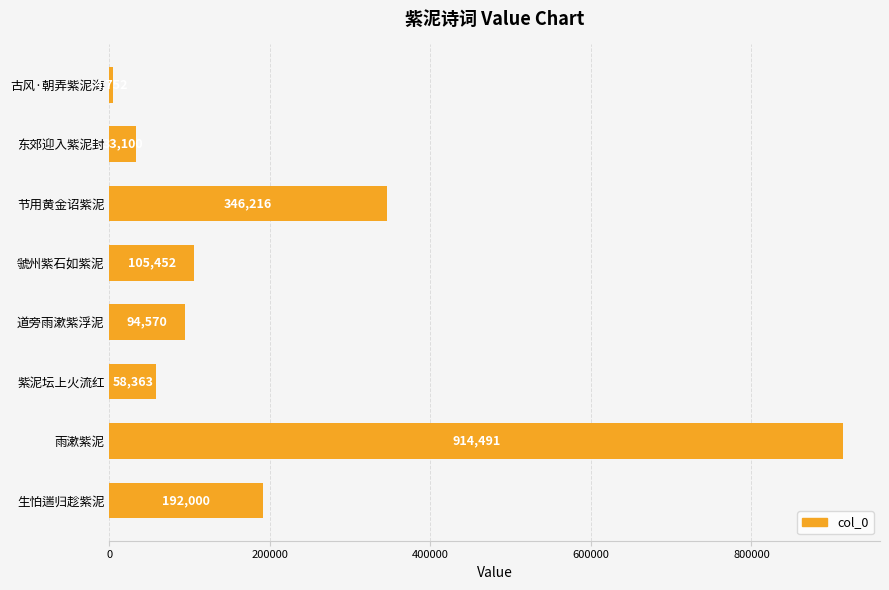

Does the chart contain stacked bars?

No